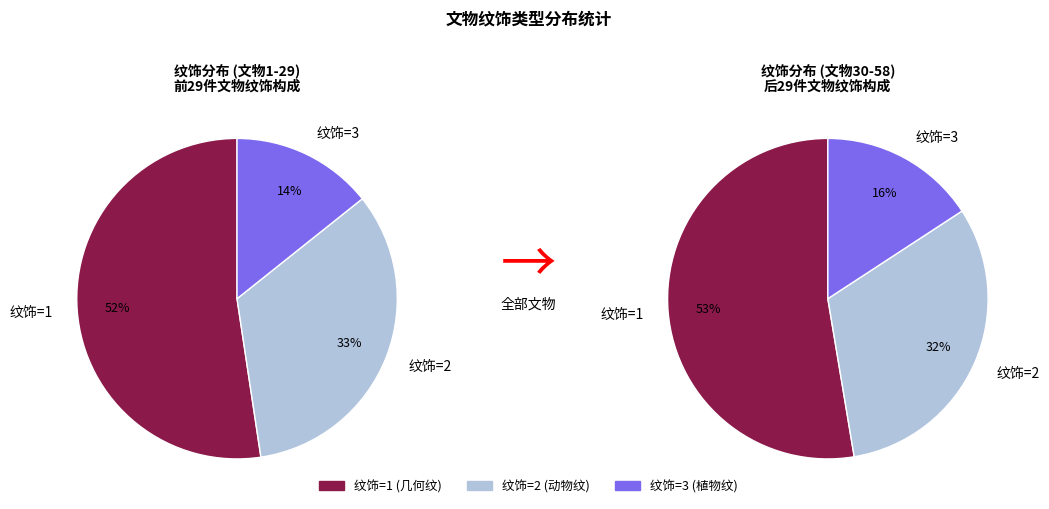

How many slices are in this pie chart?

3